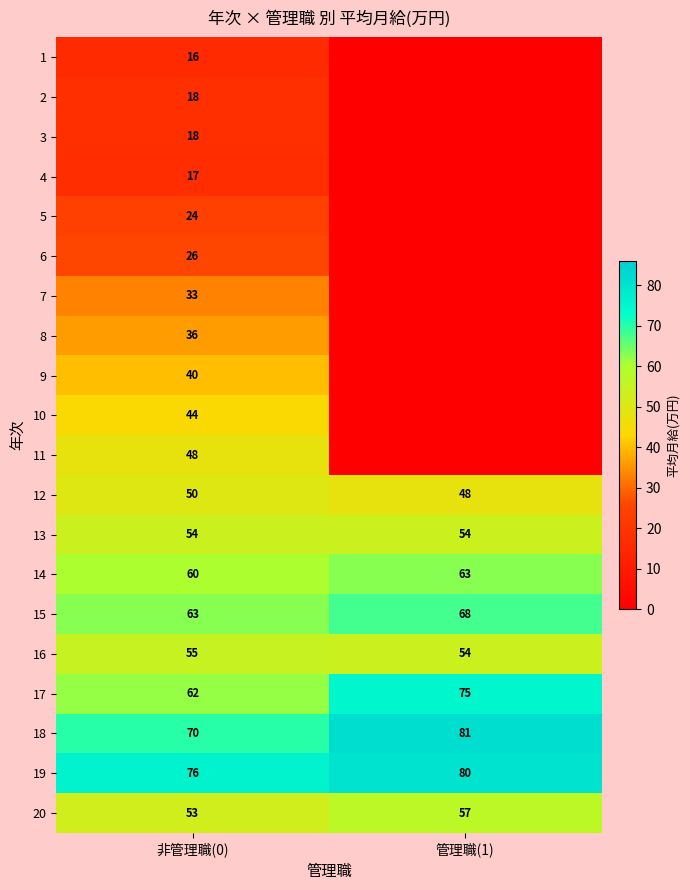

What is the average value of the 12 series?

49